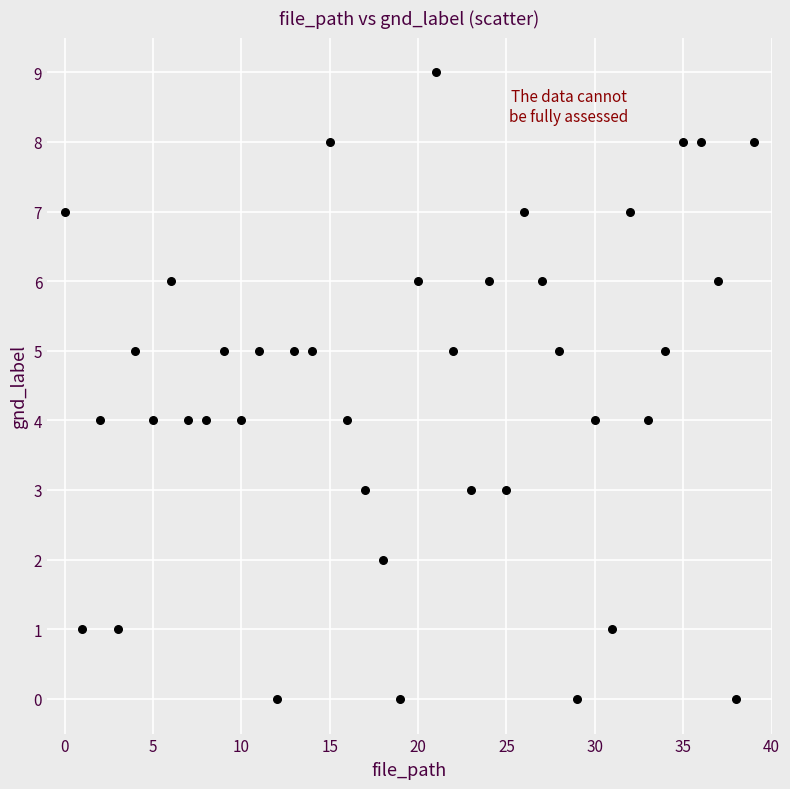

How many points are shown in the scatter plot?

40